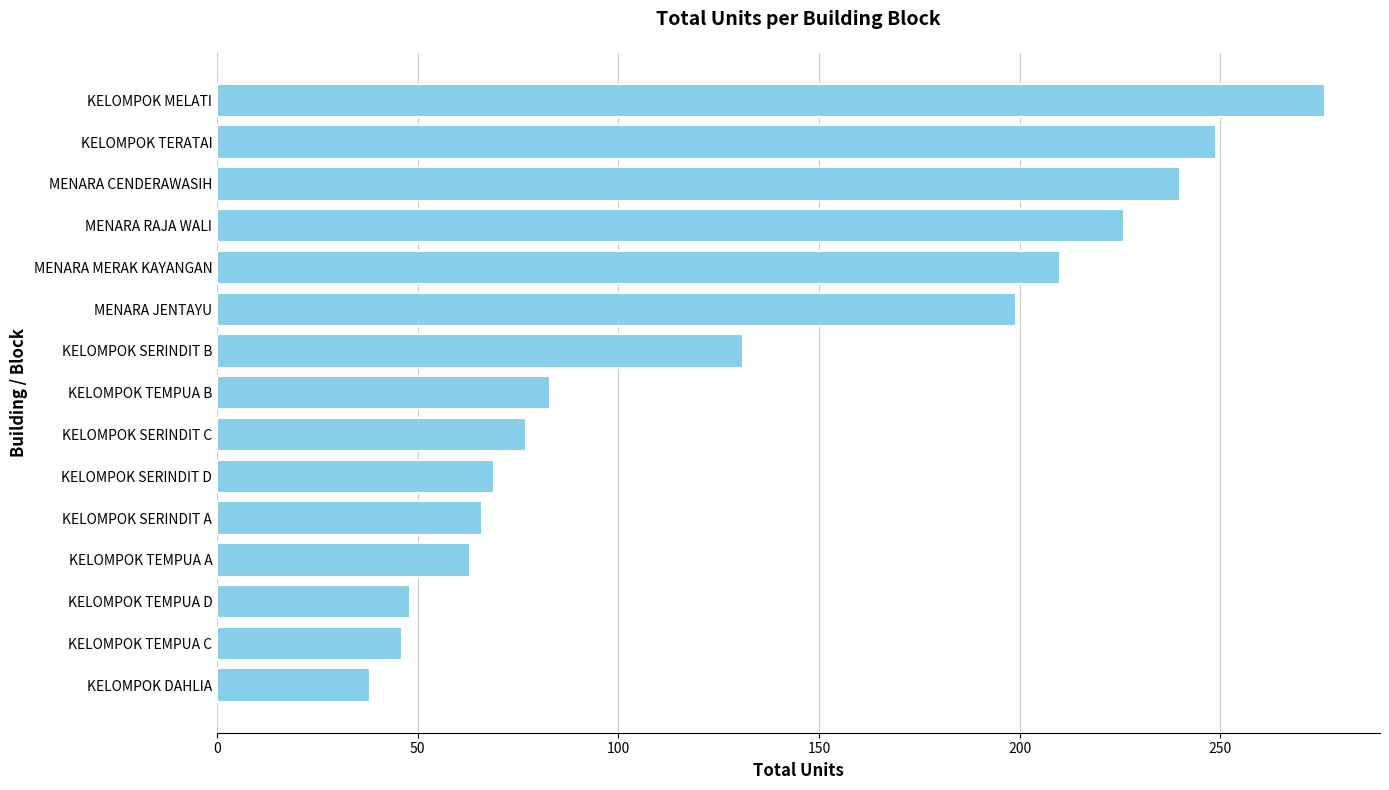

Reading bottom to top, extract all data points from this chart.

KELOMPOK DAHLIA=38	KELOMPOK TEMPUA C=46	KELOMPOK TEMPUA D=48	KELOMPOK TEMPUA A=63	KELOMPOK SERINDIT A=66	KELOMPOK SERINDIT D=69	KELOMPOK SERINDIT C=77	KELOMPOK TEMPUA B=83	KELOMPOK SERINDIT B=131	MENARA JENTAYU=199	MENARA MERAK KAYANGAN=210	MENARA RAJA WALI=226	MENARA CENDERAWASIH=240	KELOMPOK TERATAI=249	KELOMPOK MELATI=276